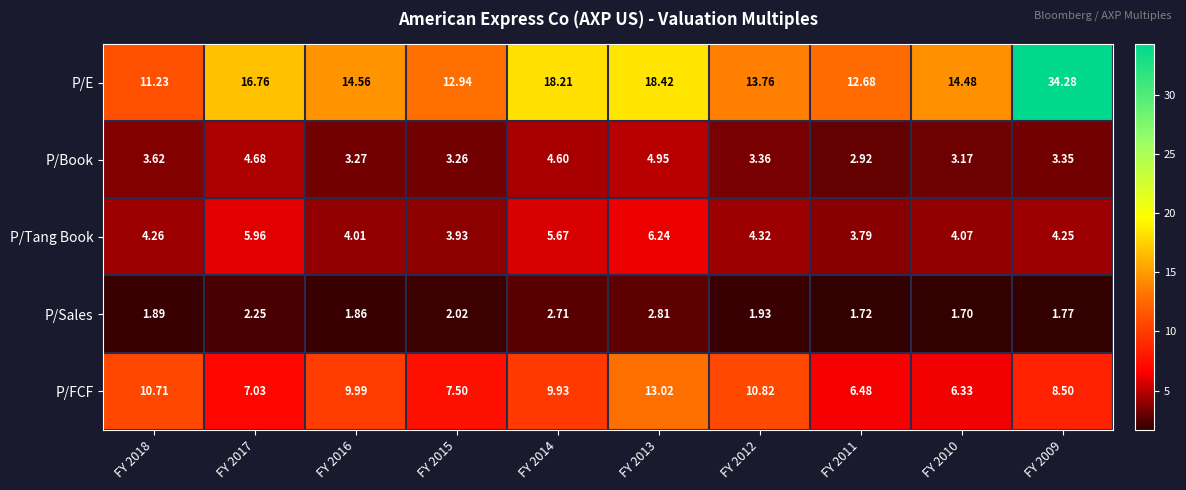

At which category does the chart reach its peak across all series?

FY 2009